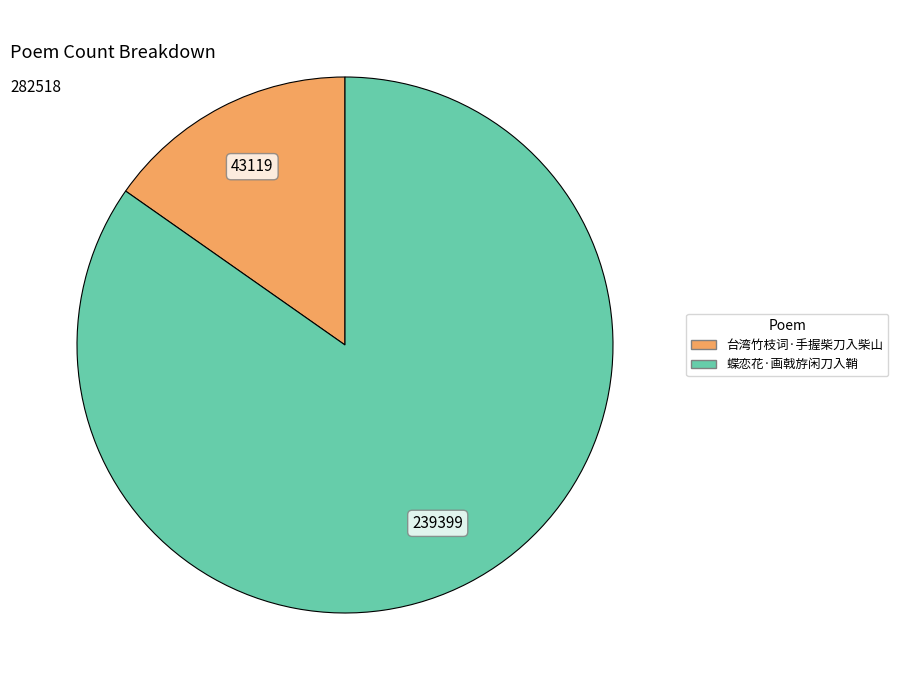

Which slice is the smallest?

台湾竹枝词·手握柴刀入柴山